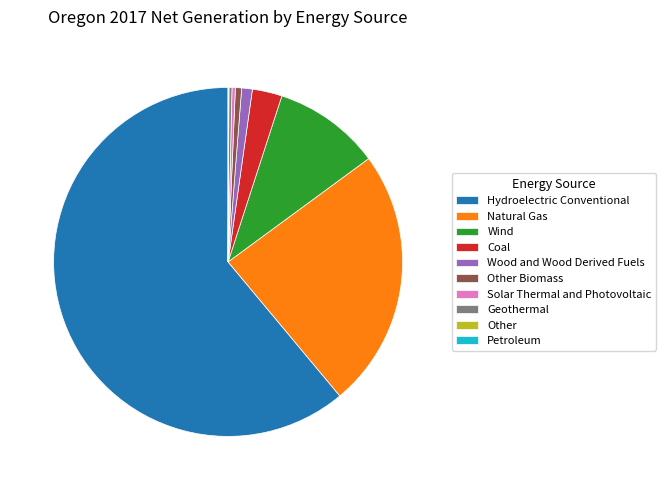

Which slice is the largest?

Hydroelectric Conventional